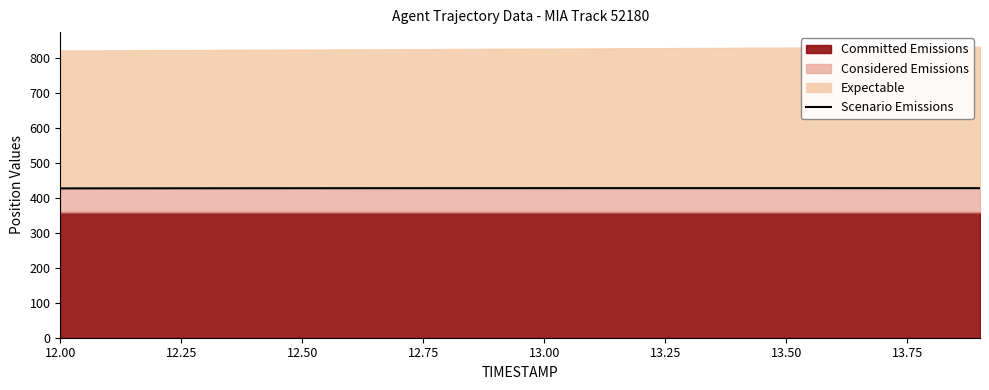

Is it true that the value at 17 is 709.7?

False